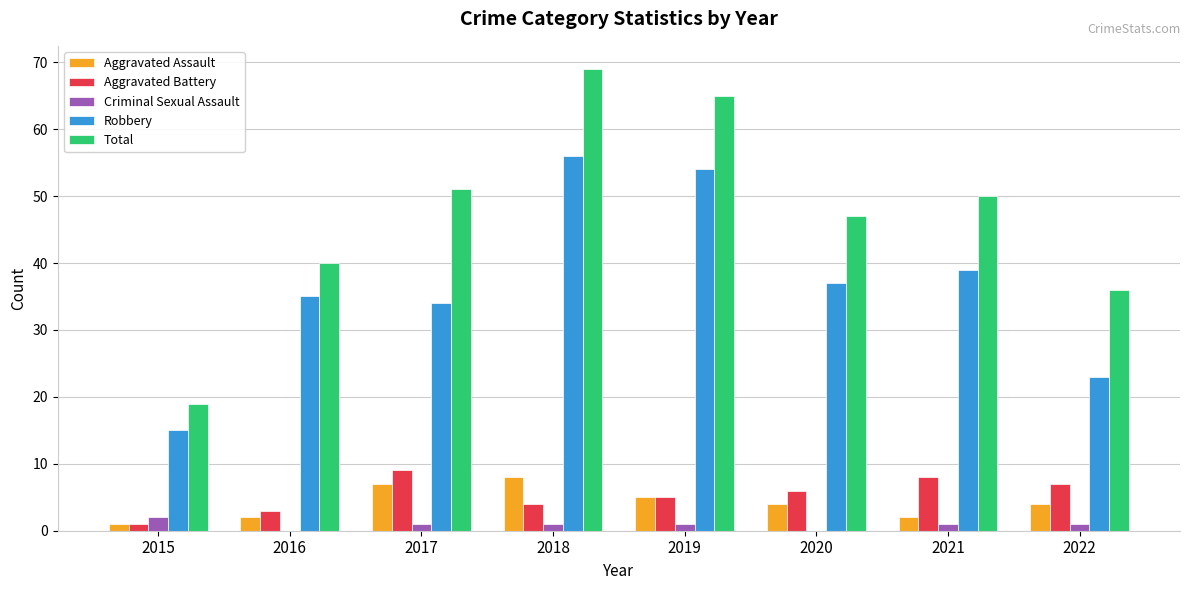

Is the value of Aggravated Assault at 2015 greater than the value of Aggravated Battery at 2022?

No